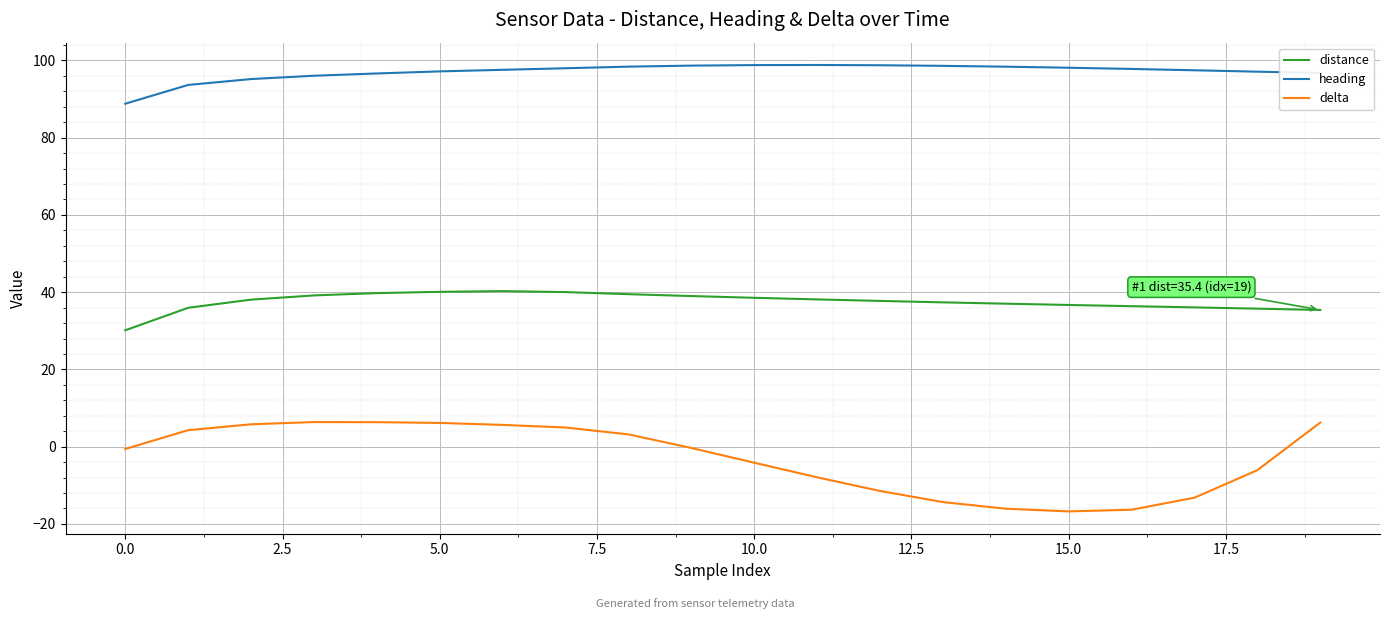

True or false: distance and heading cross at least once.

False